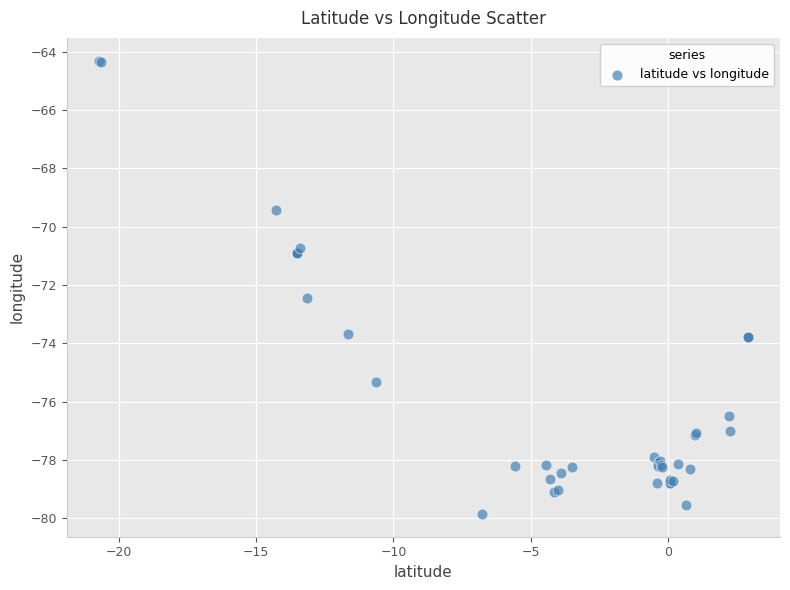

What Y value in the scatter plot is closest to -72?

-72.4